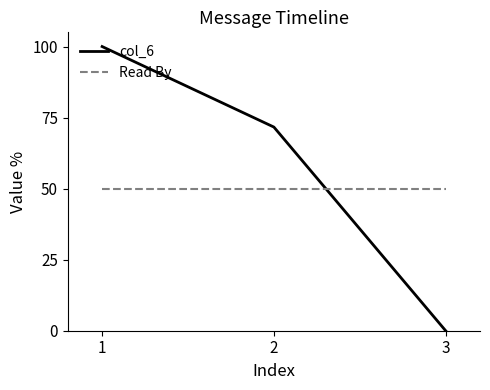

Reading left to right, list all the values displayed in this chart.

col_6: 1=100.0	2=71.7	3=0.0
Read By: 1=50.0	2=50.0	3=50.0